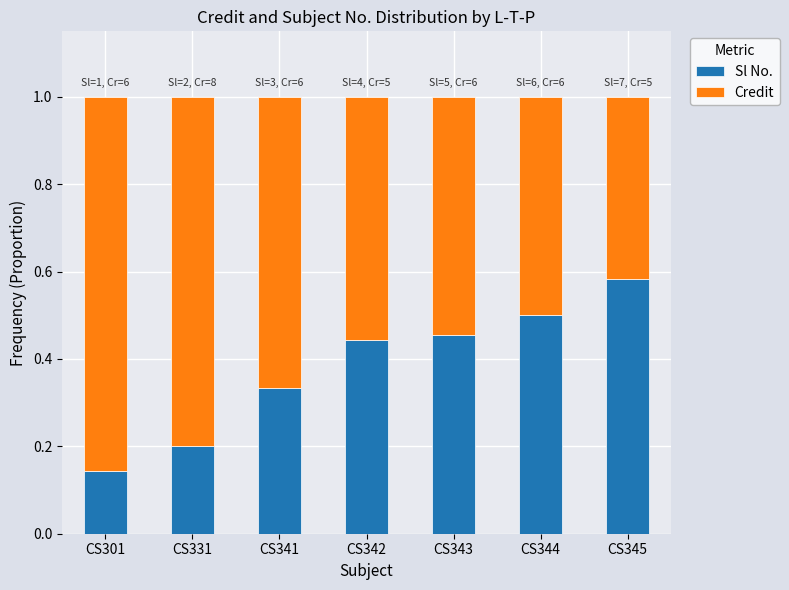

Which category has the highest value in the Sl No. series?

CS345